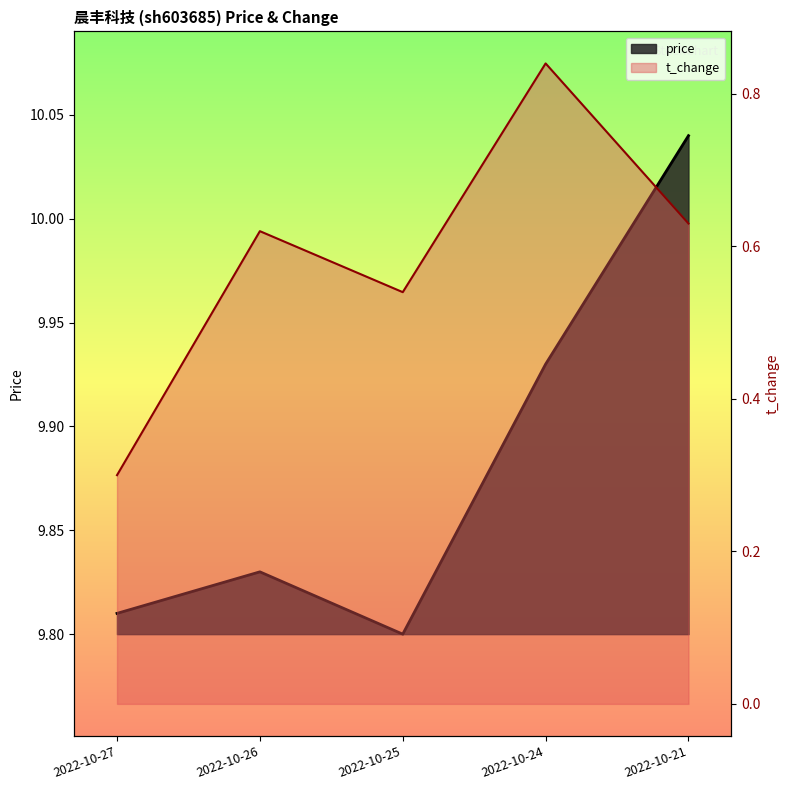

What is the total value across all series at 2022-10-24?

10.8